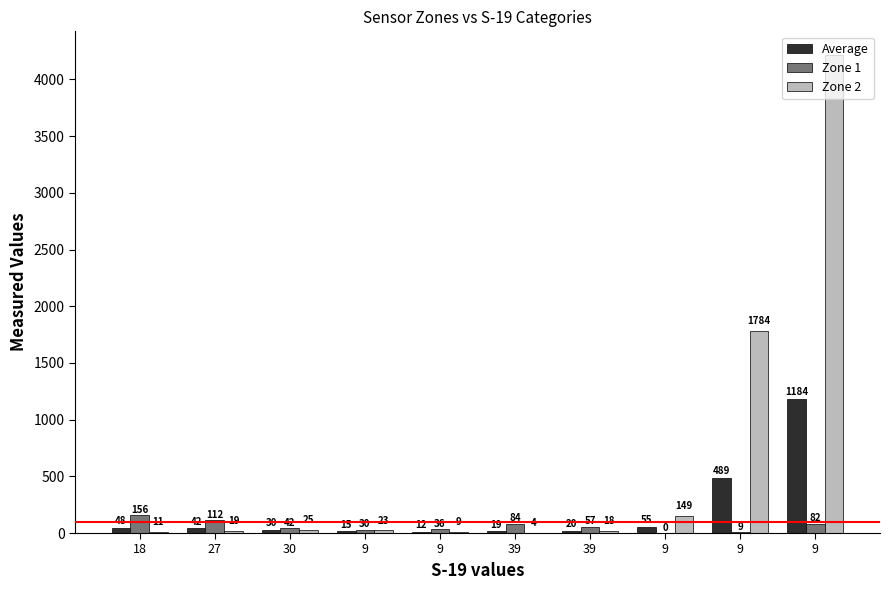

Does the chart contain stacked bars?

No